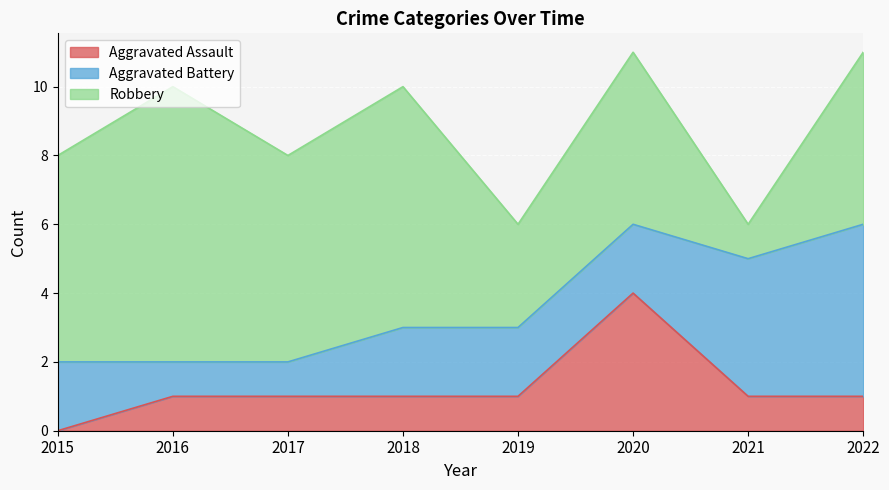

True or false: Robbery and Aggravated Assault cross at least once.

False